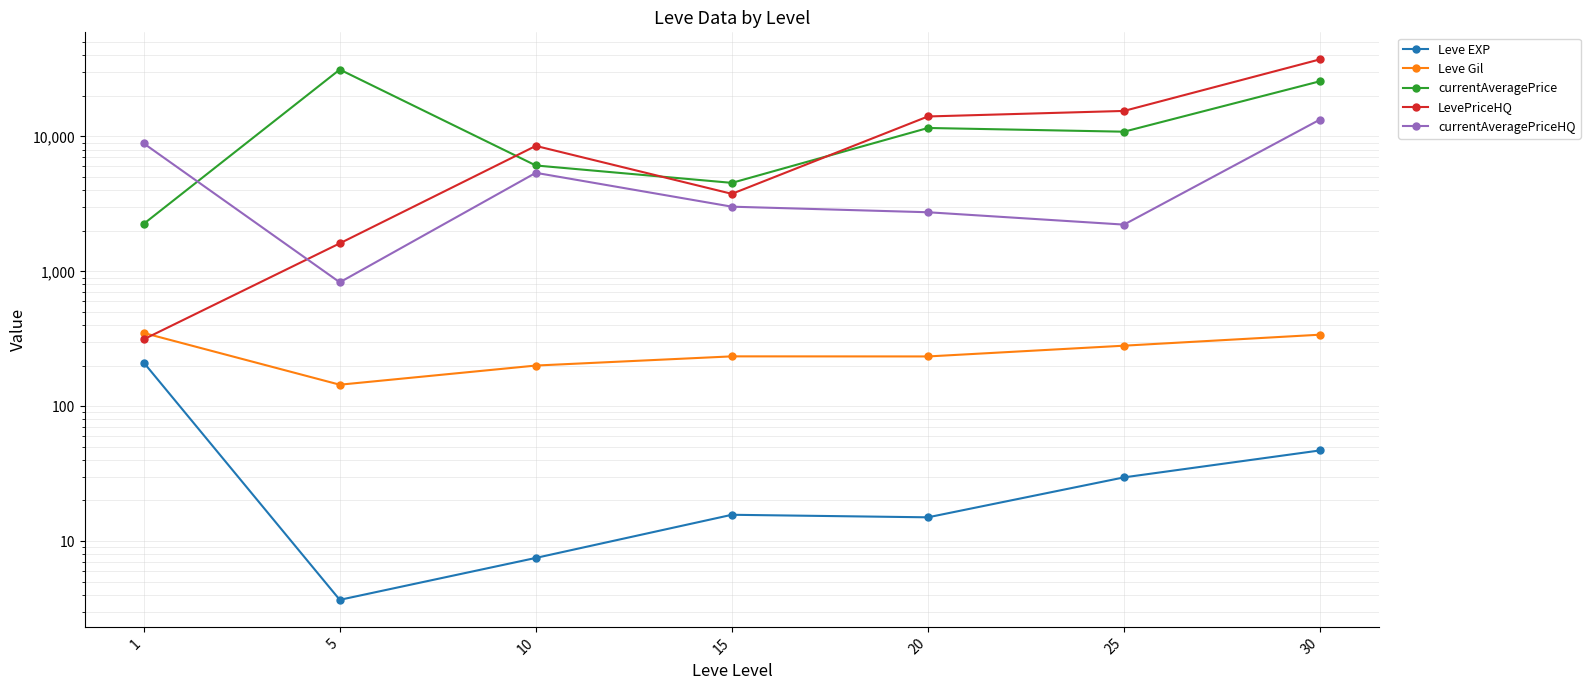

What is the difference between the highest and lowest values at 10?

8502.8